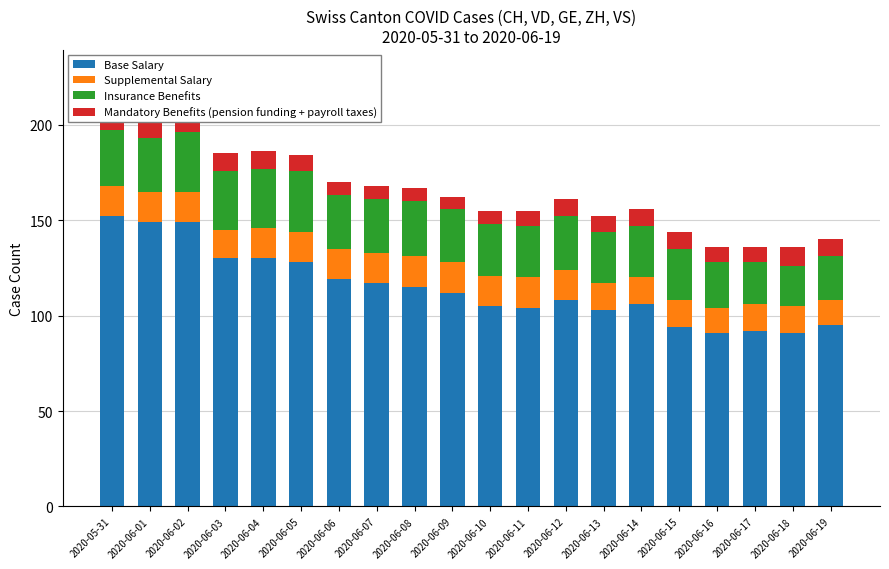

The value of Mandatory Benefits (pension funding + payroll taxes) at 2020-06-06 is 11. True or false?

False